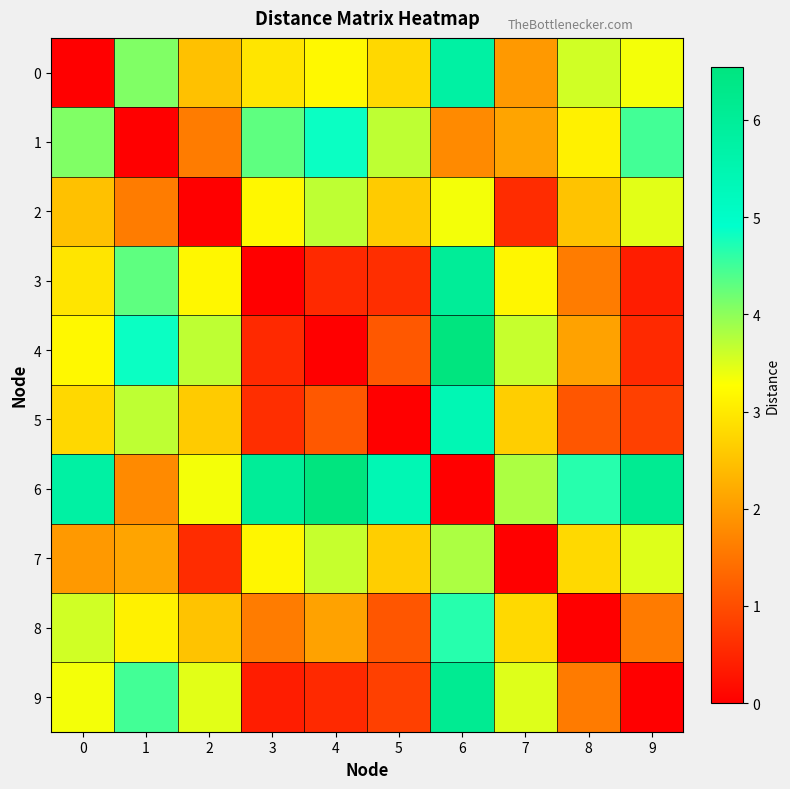

Which series has the largest range (max minus min)?

4